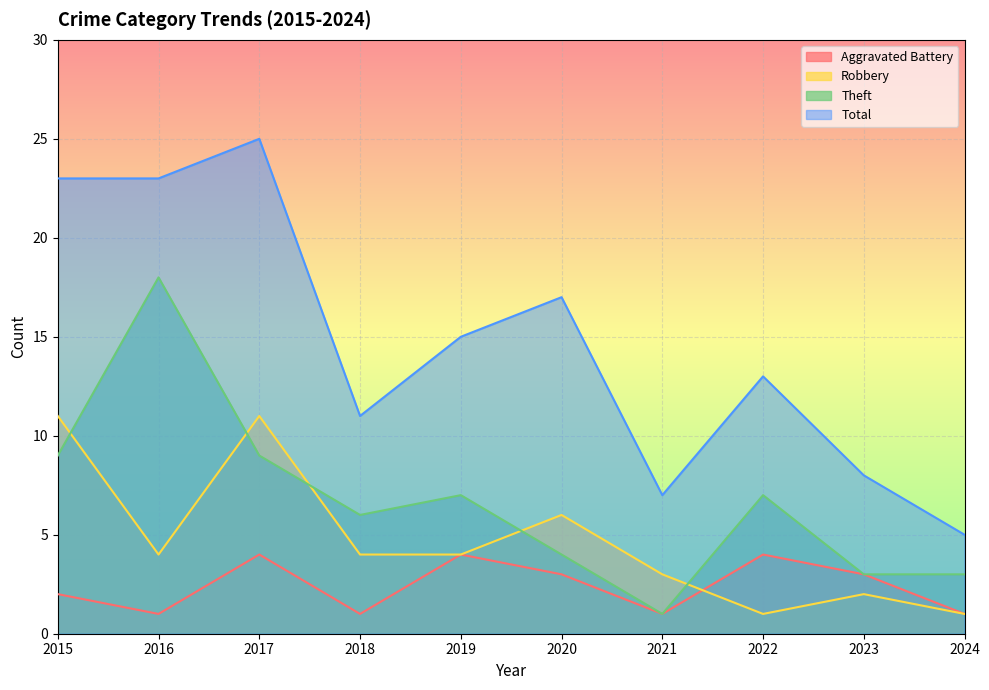

Which label corresponds to the smallest value in the chart?

2016